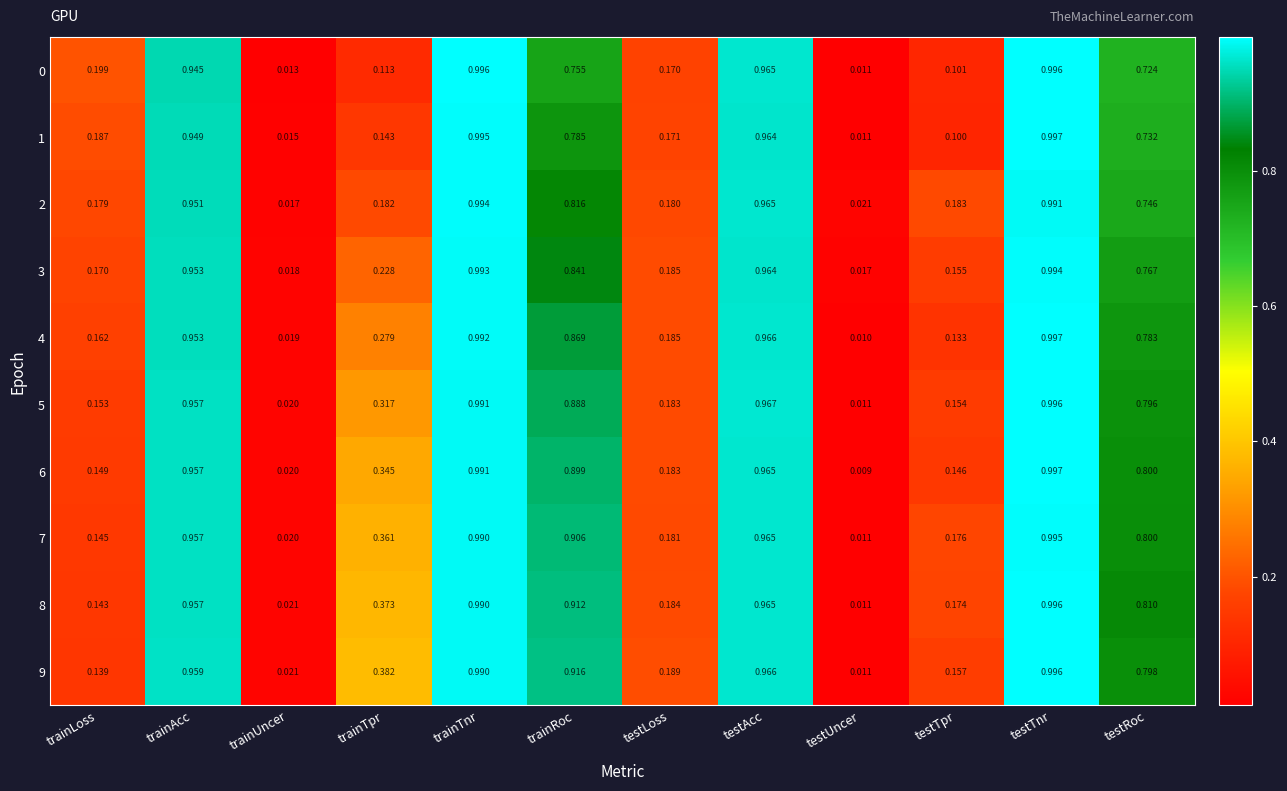

Rank the categories by 5 value from lowest to highest.

testUncer, trainUncer, trainLoss, testTpr, testLoss, trainTpr, testRoc, trainRoc, trainAcc, testAcc, trainTnr, testTnr